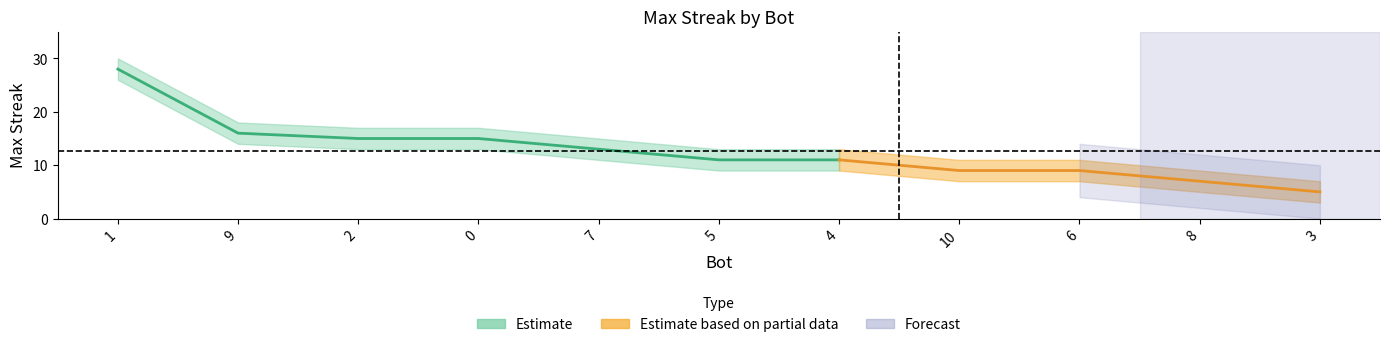

What is the value of the 1st point from the left?

28